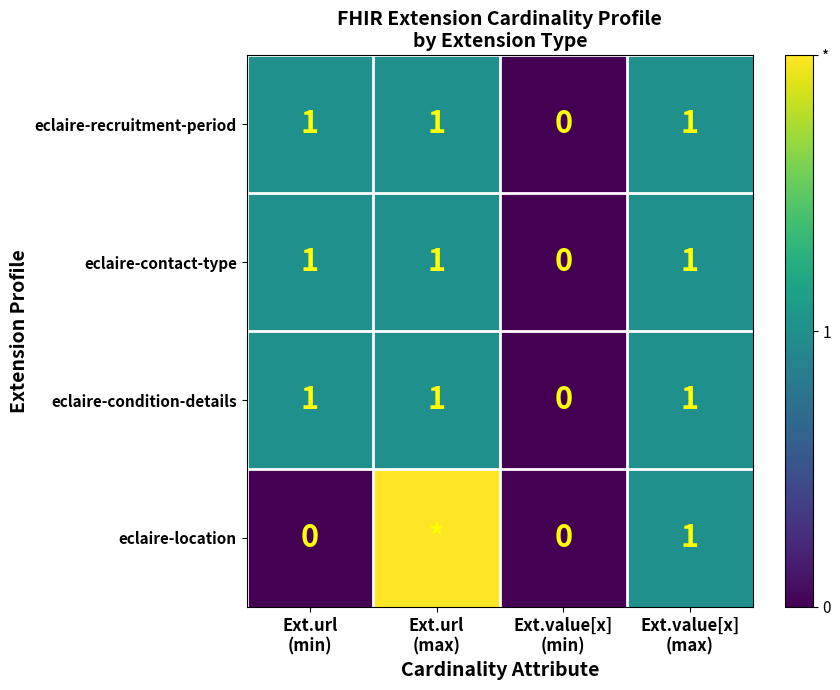

What is the sum of all eclaire-condition-details values?

3